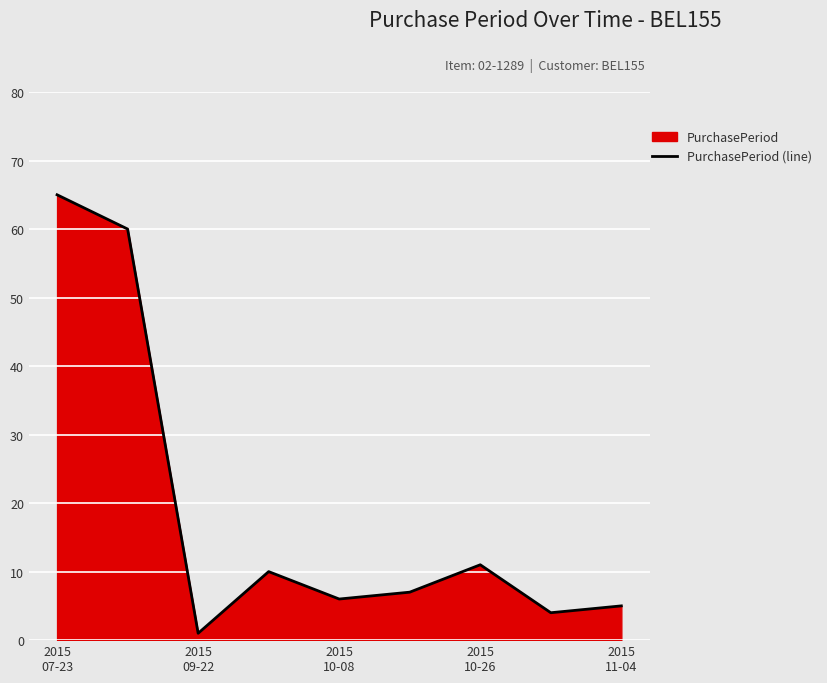

What is the minimum value shown in the chart?

1